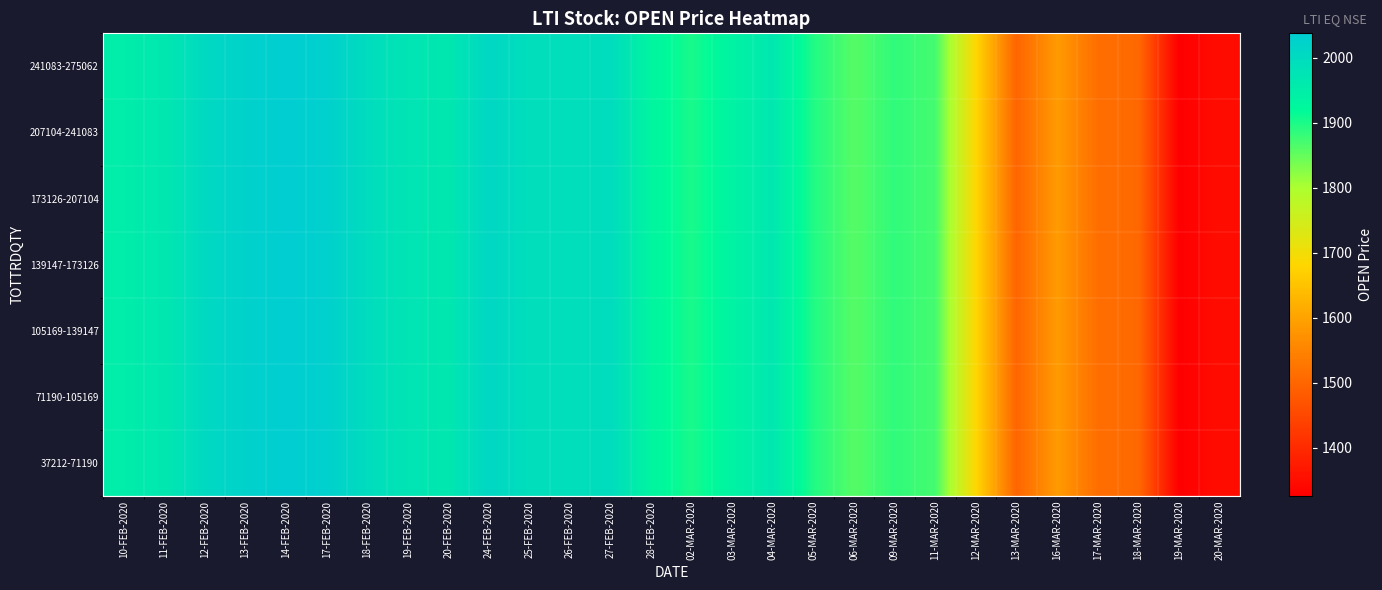

Which series has the largest total across all categories?

241083-275062